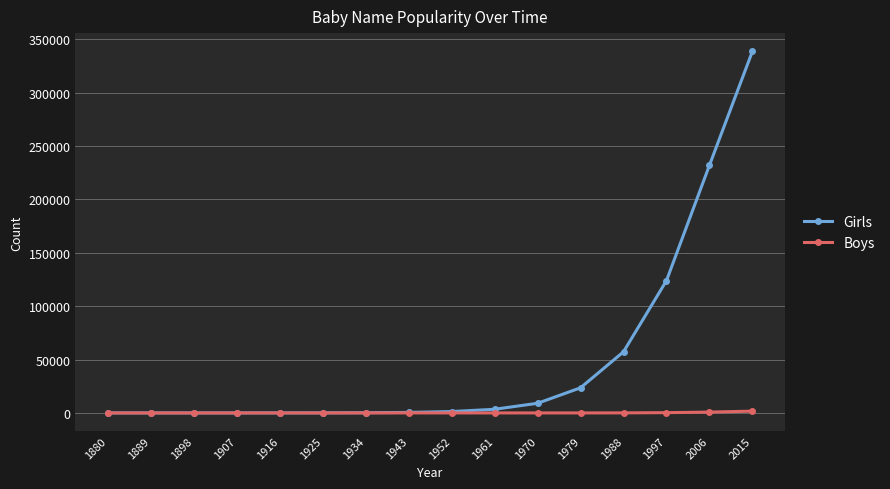

How many categories are shown in the chart?

16